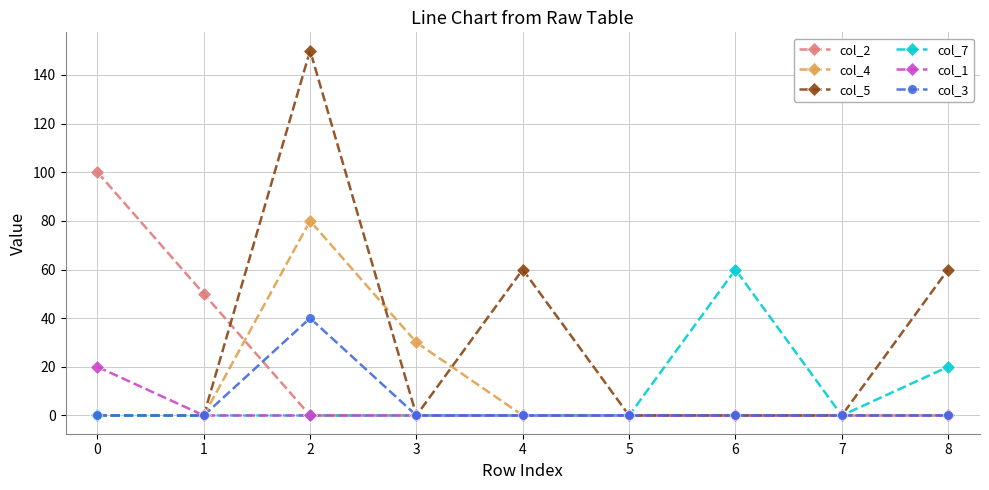

What are all the series names shown in the legend?

col_2, col_4, col_5, col_7, col_1, col_3